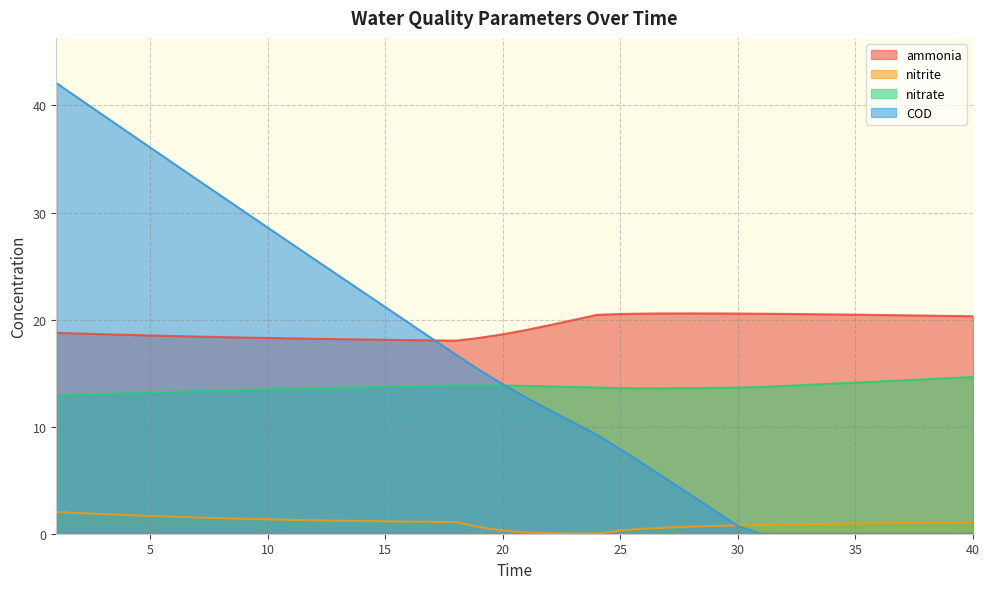

Rank the series by their maximum value, from highest to lowest.

COD, ammonia, nitrate, nitrite